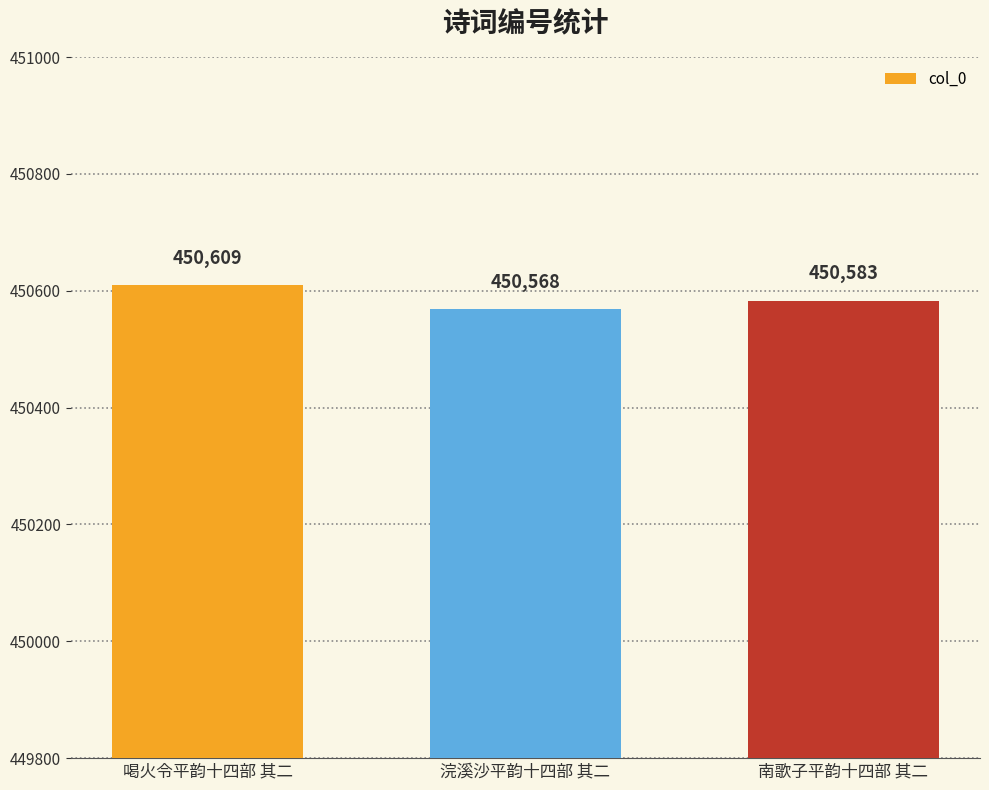

How many categories are shown in the chart?

3